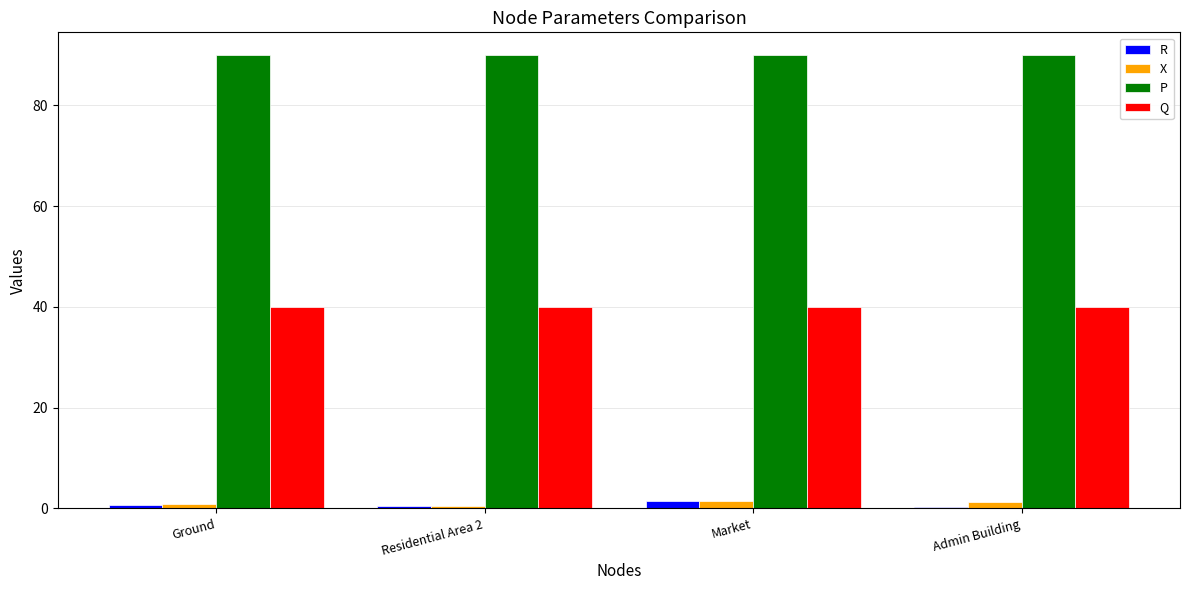

What is the average value of the R series?

0.7